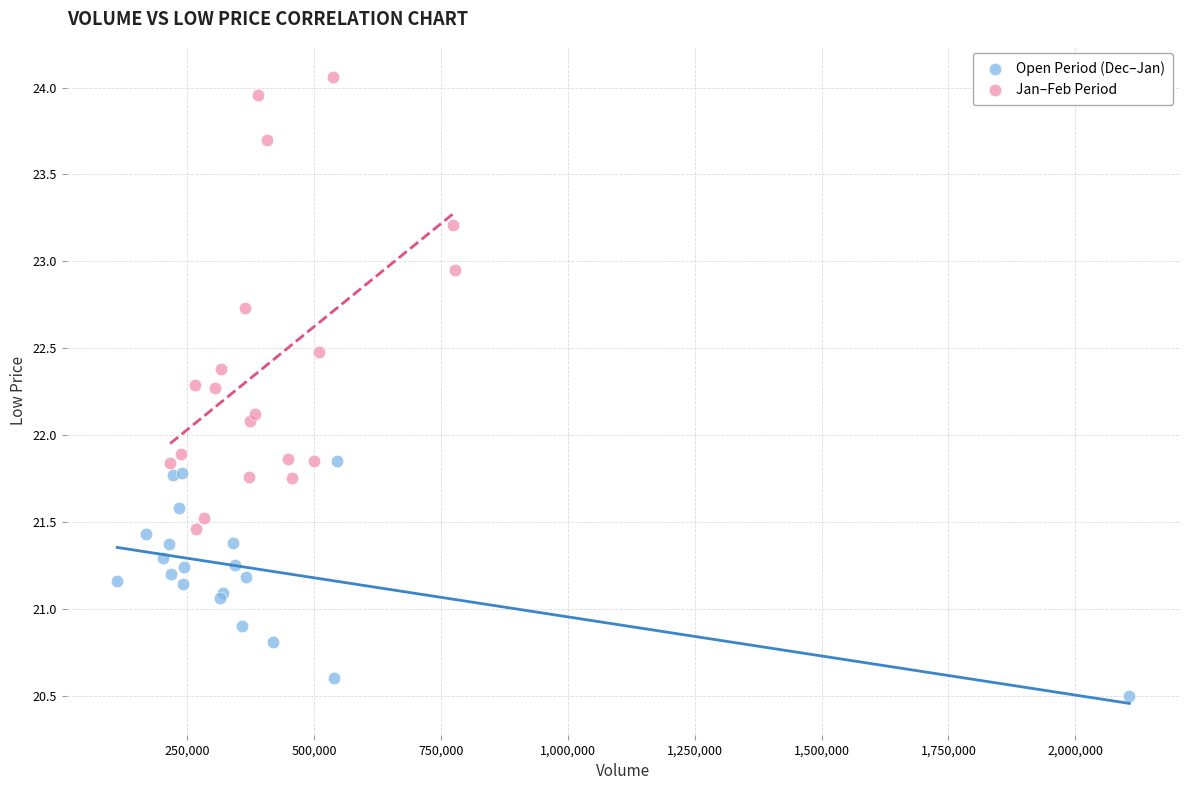

Which series has the largest Y range (max minus min)?

Jan–Feb Period